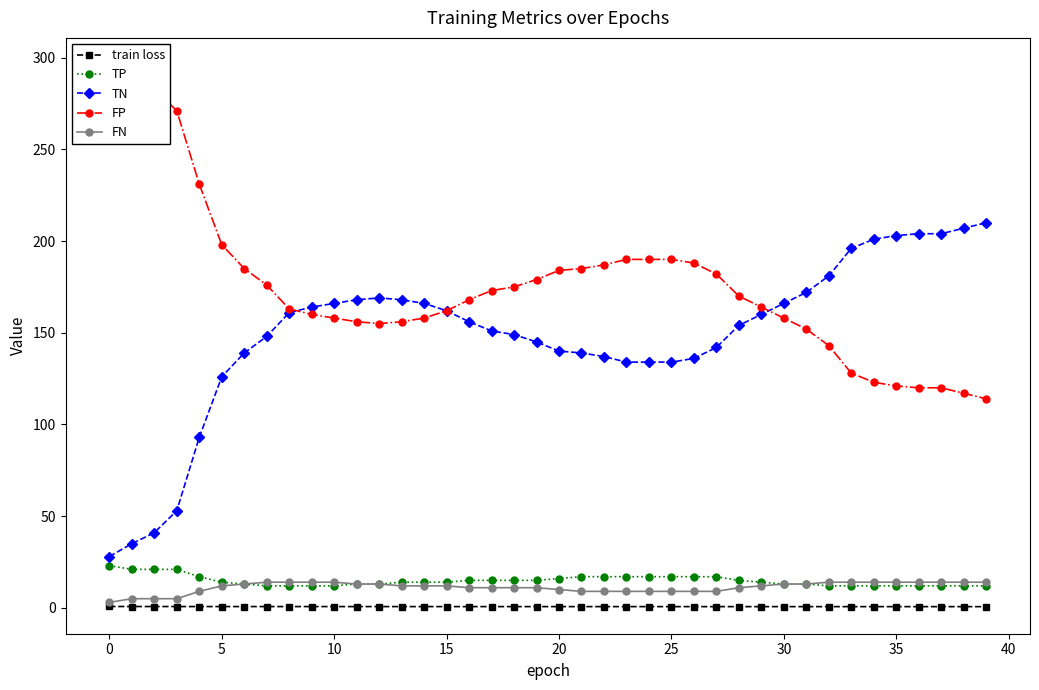

Is it true that TN equals 142.0 at 27?

True